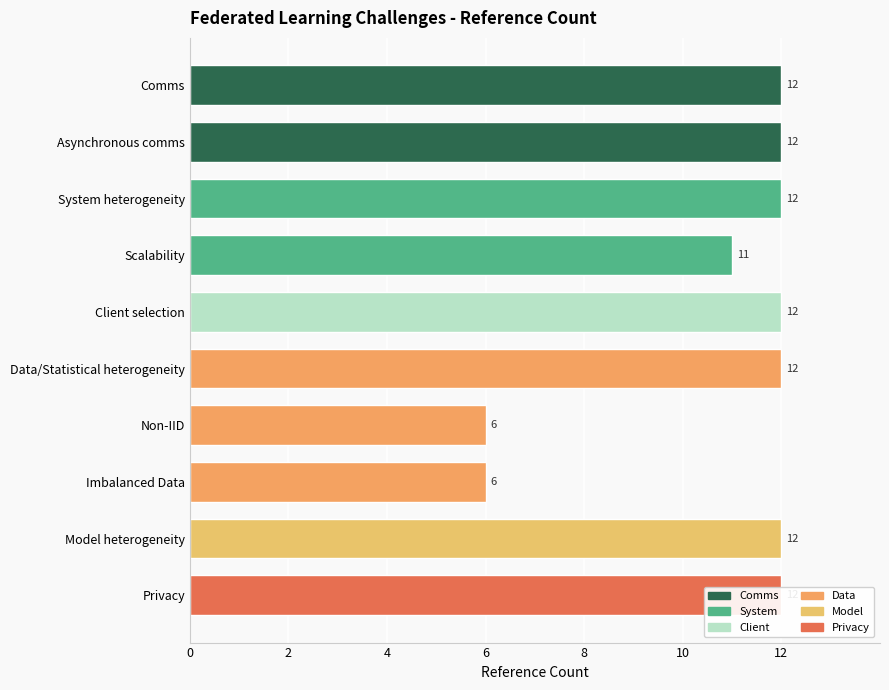

What is the value of the 9th bar from the left?

12